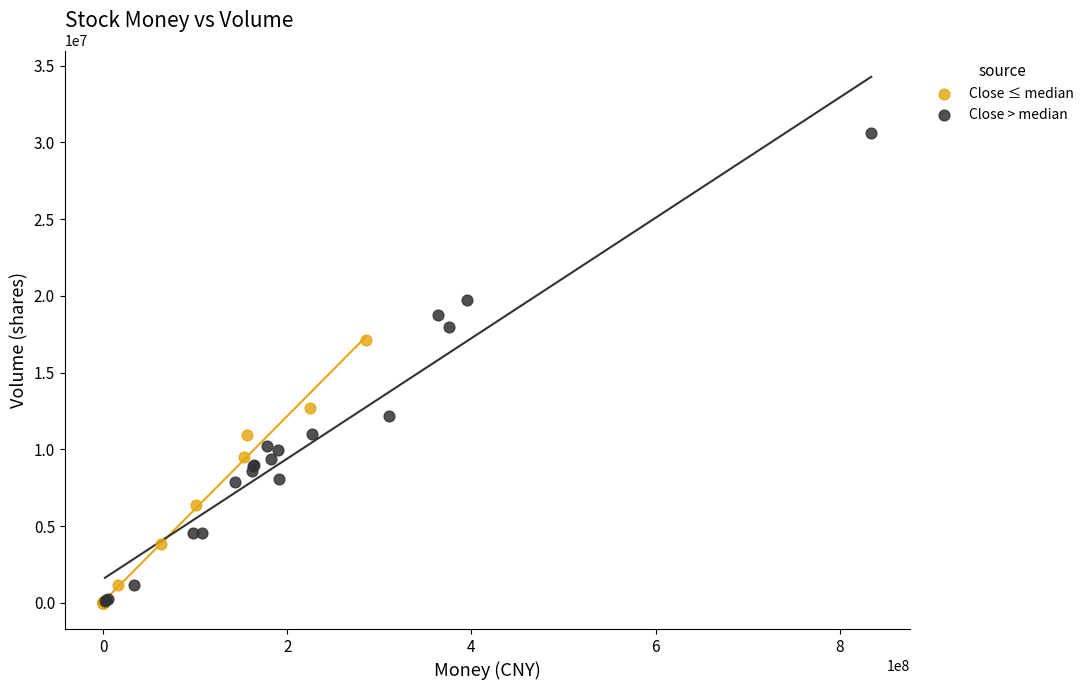

Which series has the widest spread of Y values?

Close > median